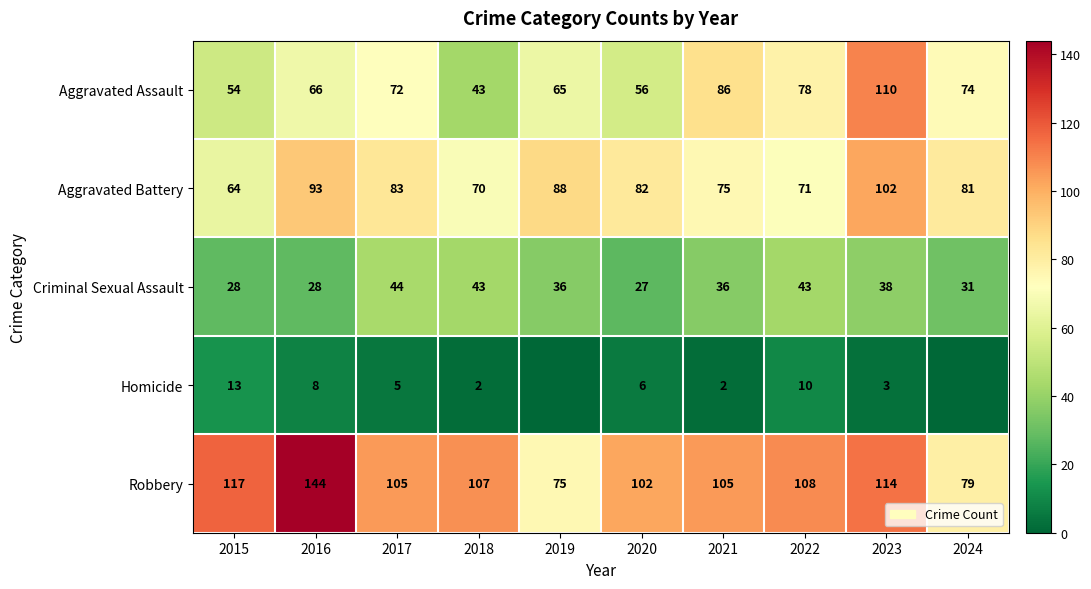

Is it true that Robbery equals 32 at 2022?

False